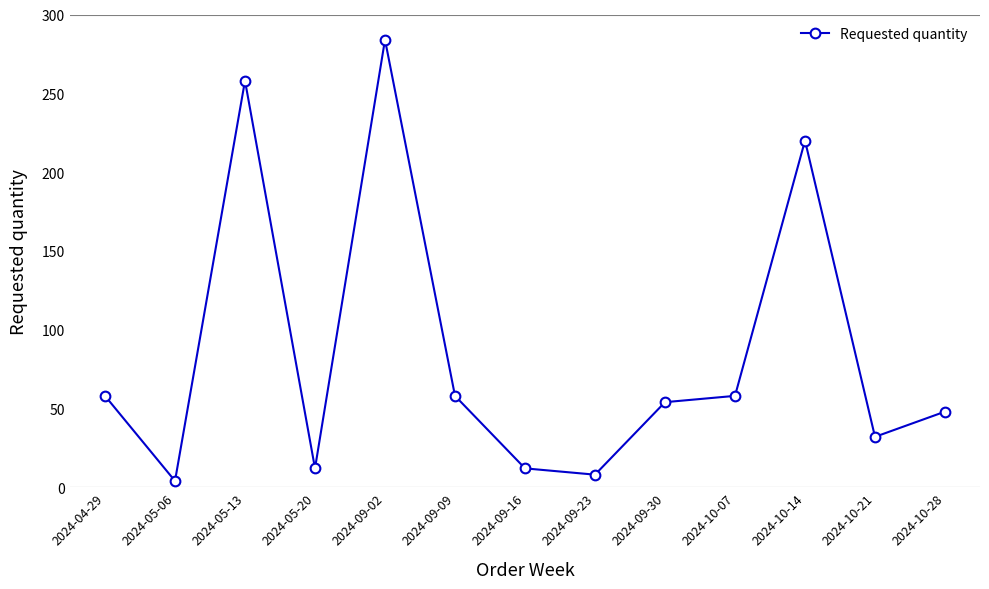

True or false: the data shows 401 at 2024-05-13.

False